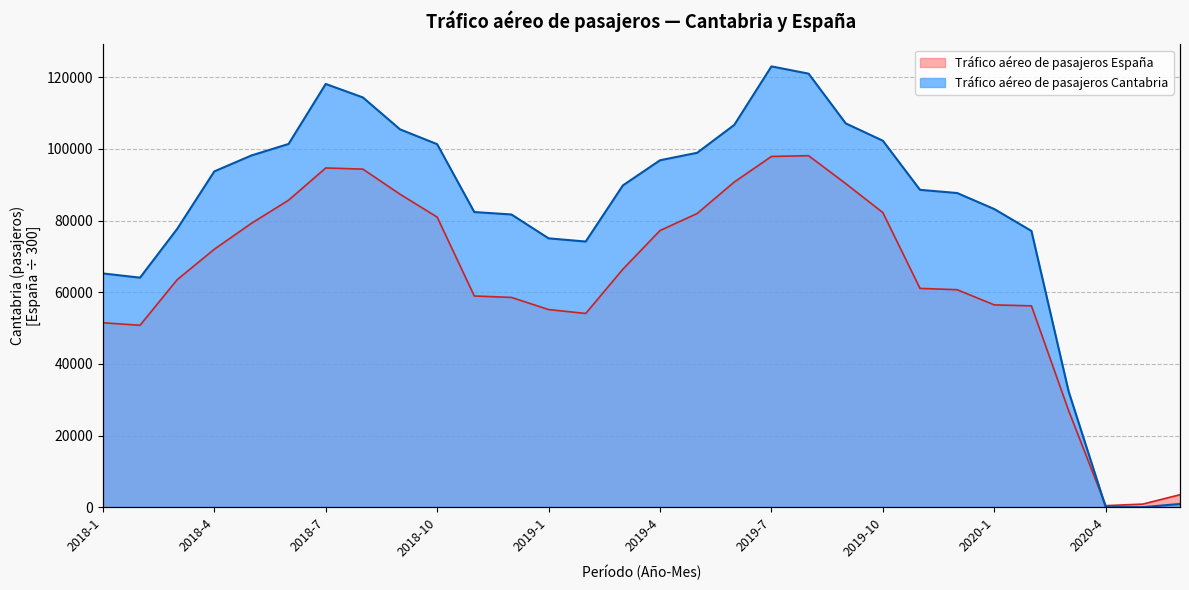

Is it true that Tráfico aéreo de pasajeros Cantabria equals 42317.2 at 2018-11?

False